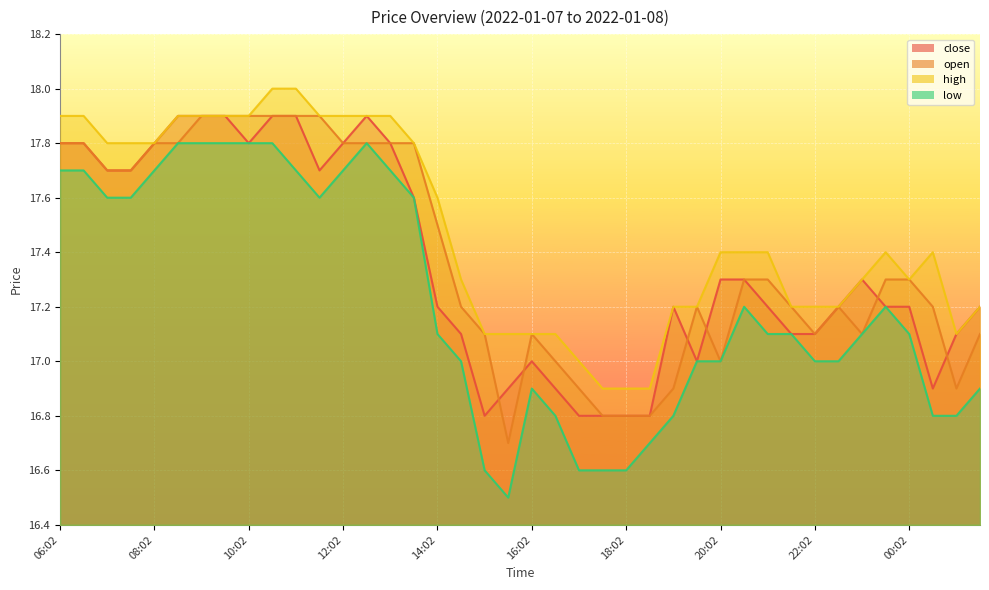

What is the lowest value of the high series?

16.9